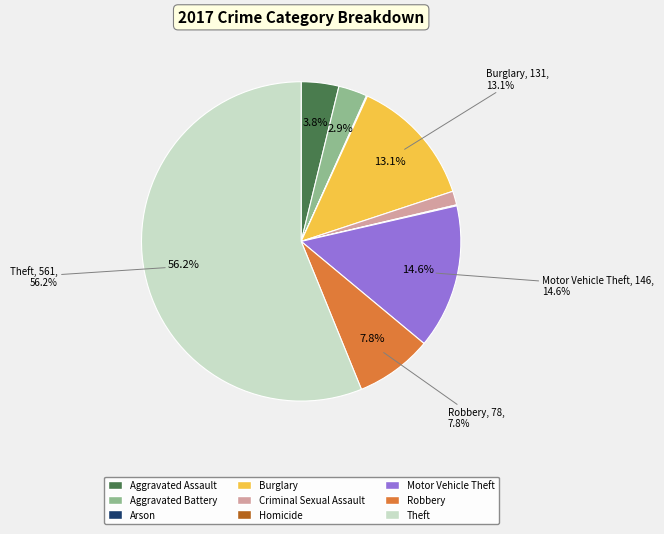

To the nearest percent, what is the difference between the Robbery and Arson slice percentages?

8%